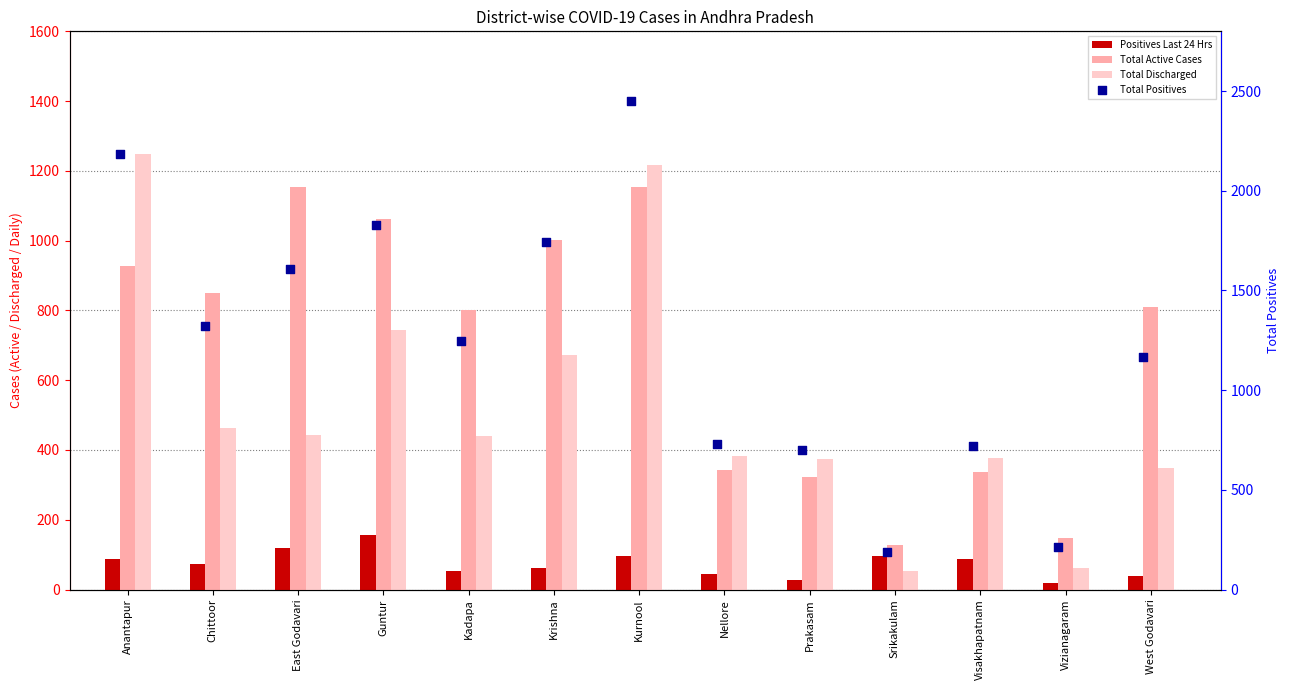

What are all the series names shown in the legend?

Positives Last 24 Hrs, Total Active Cases, Total Discharged, Total Positives